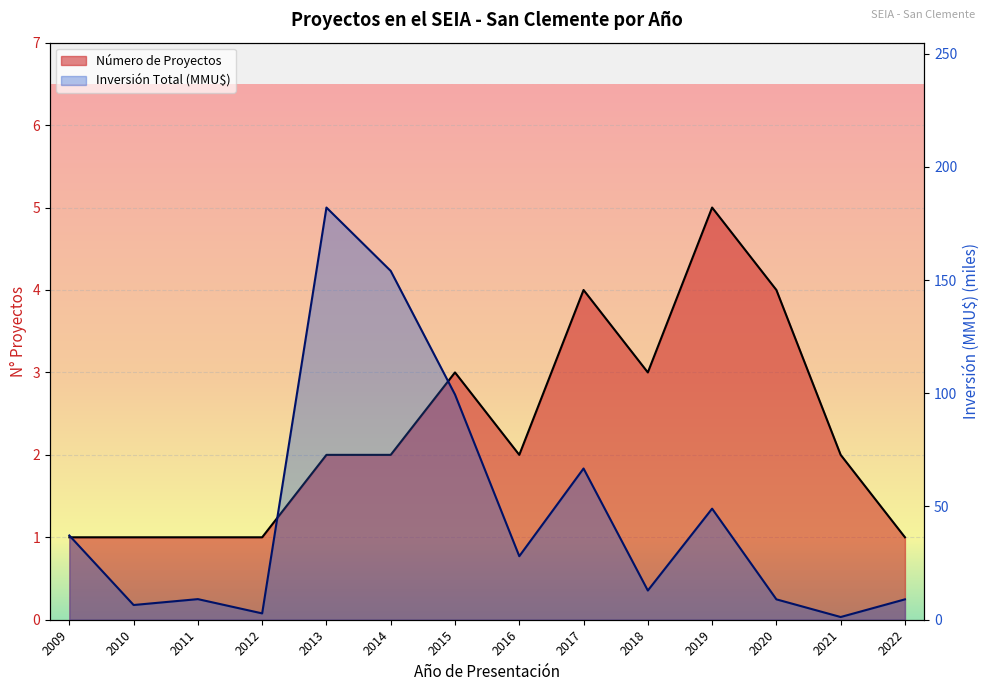

How many data points does each series have?

14